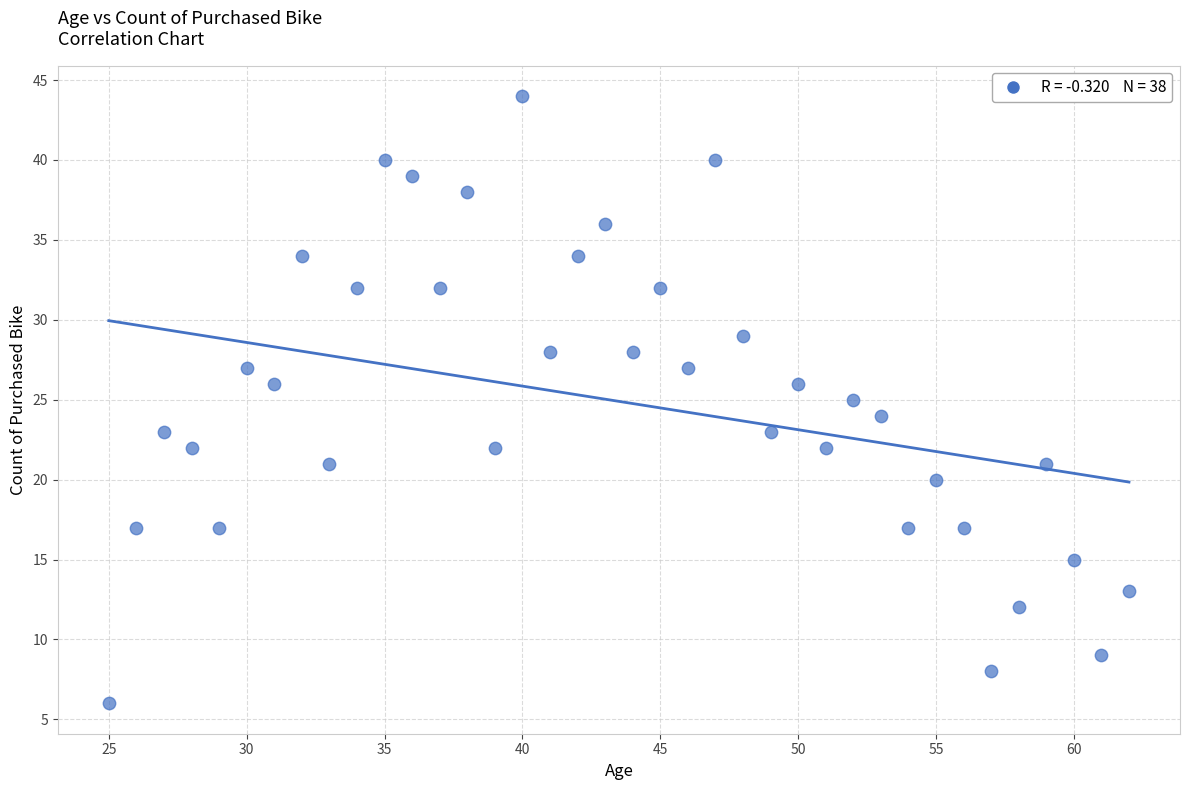

What is the range of Y values (max minus min)?

38